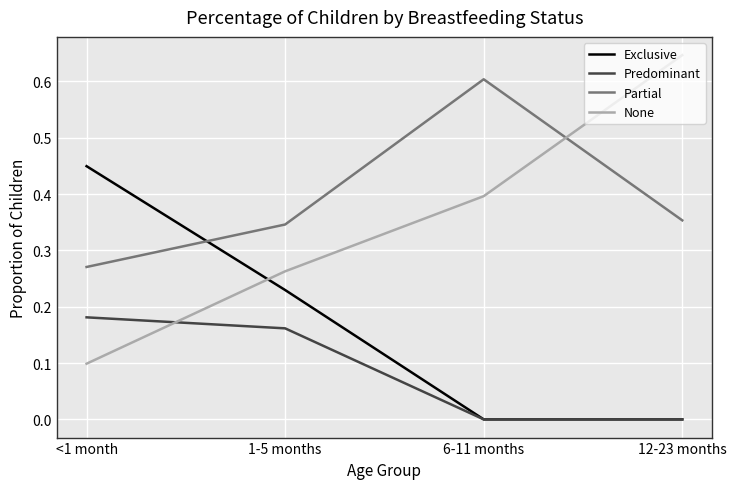

List the series in order of their peak value, highest first.

None, Partial, Exclusive, Predominant